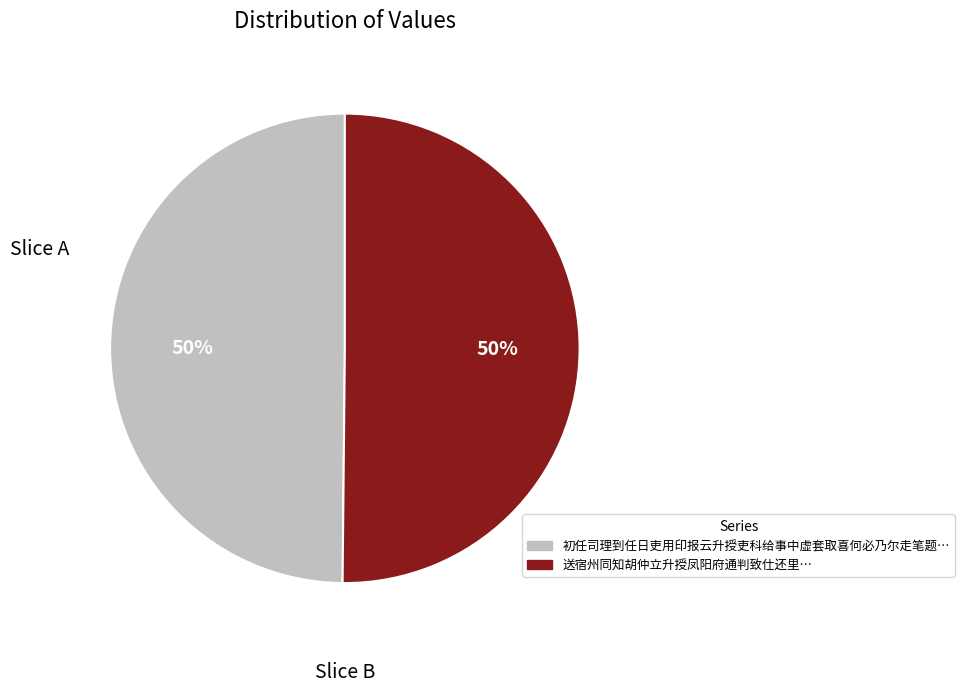

To the nearest percent, what is the average slice percentage?

50%